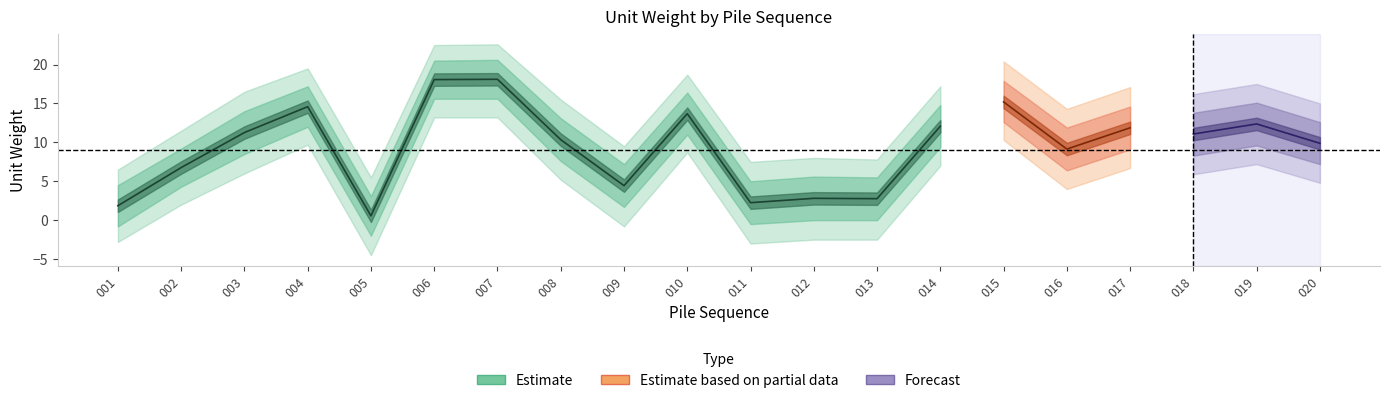

Is the value of unitw_cn1_upper1 at 013 greater than the value of unitw_cn1_upper2 at 019?

No